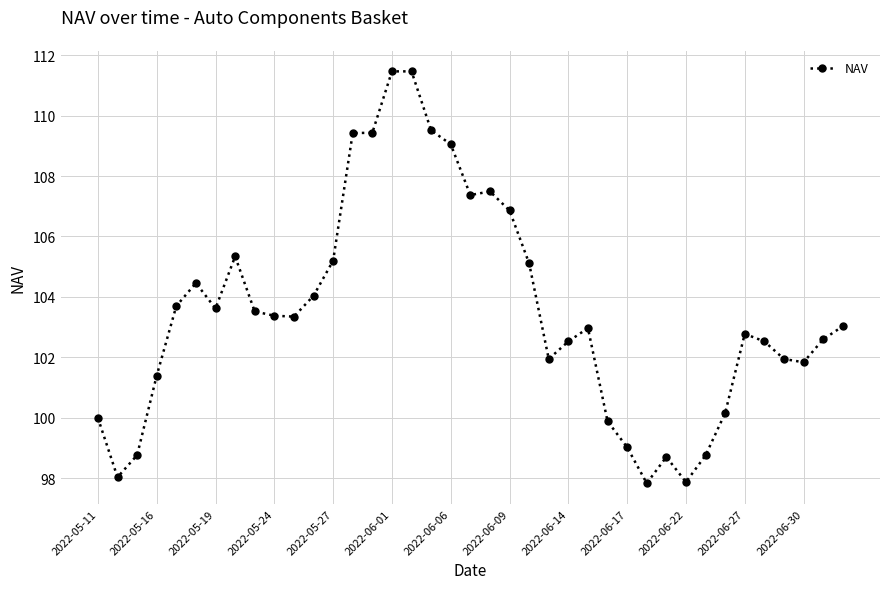

What is the value of the 5th point from the left?

103.7